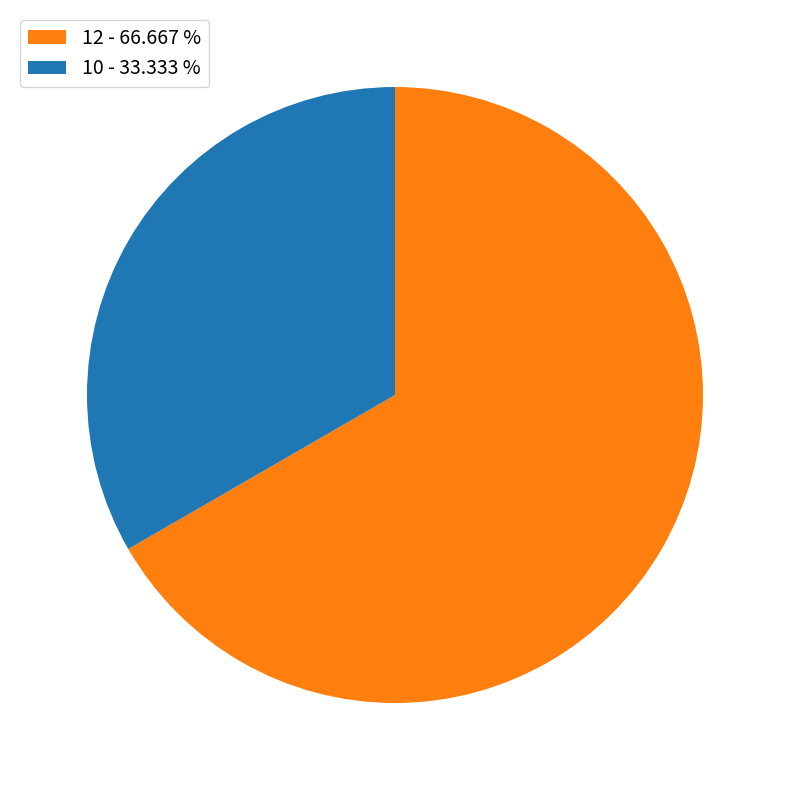

Which has a higher value, 10 or 12?

12